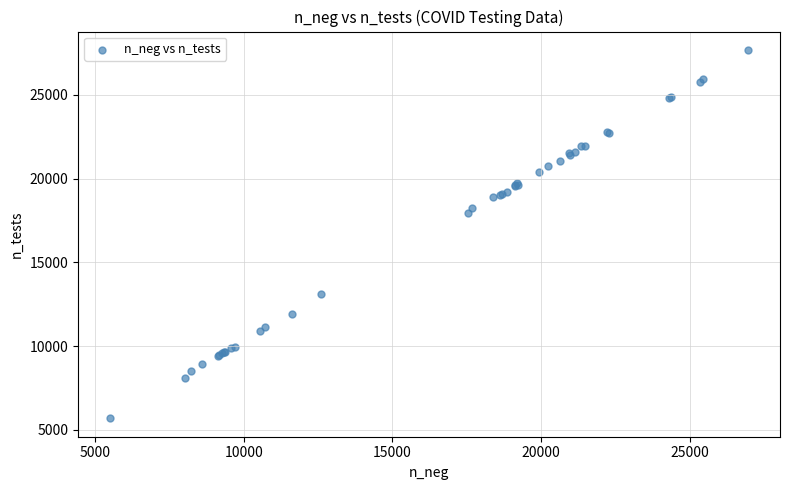

What Y value in the scatter plot is closest to 16687?

17943